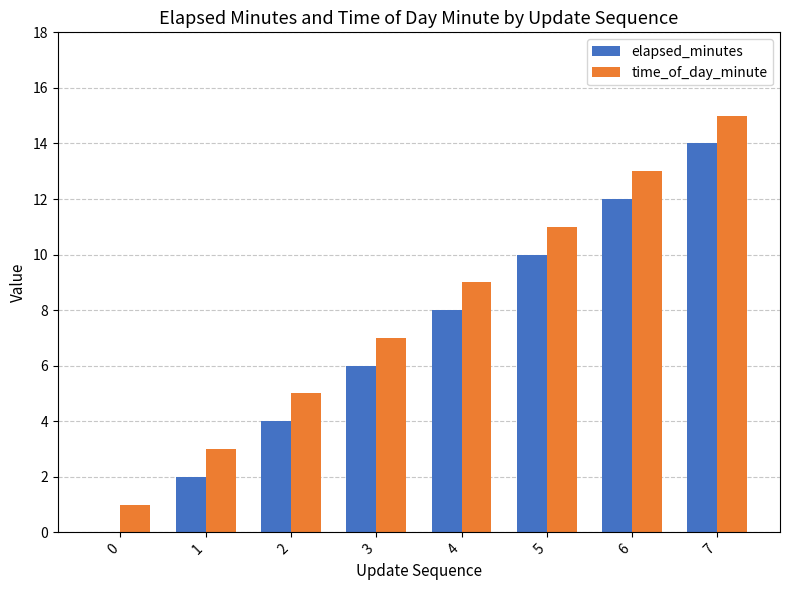

How many groups of bars are there?

8